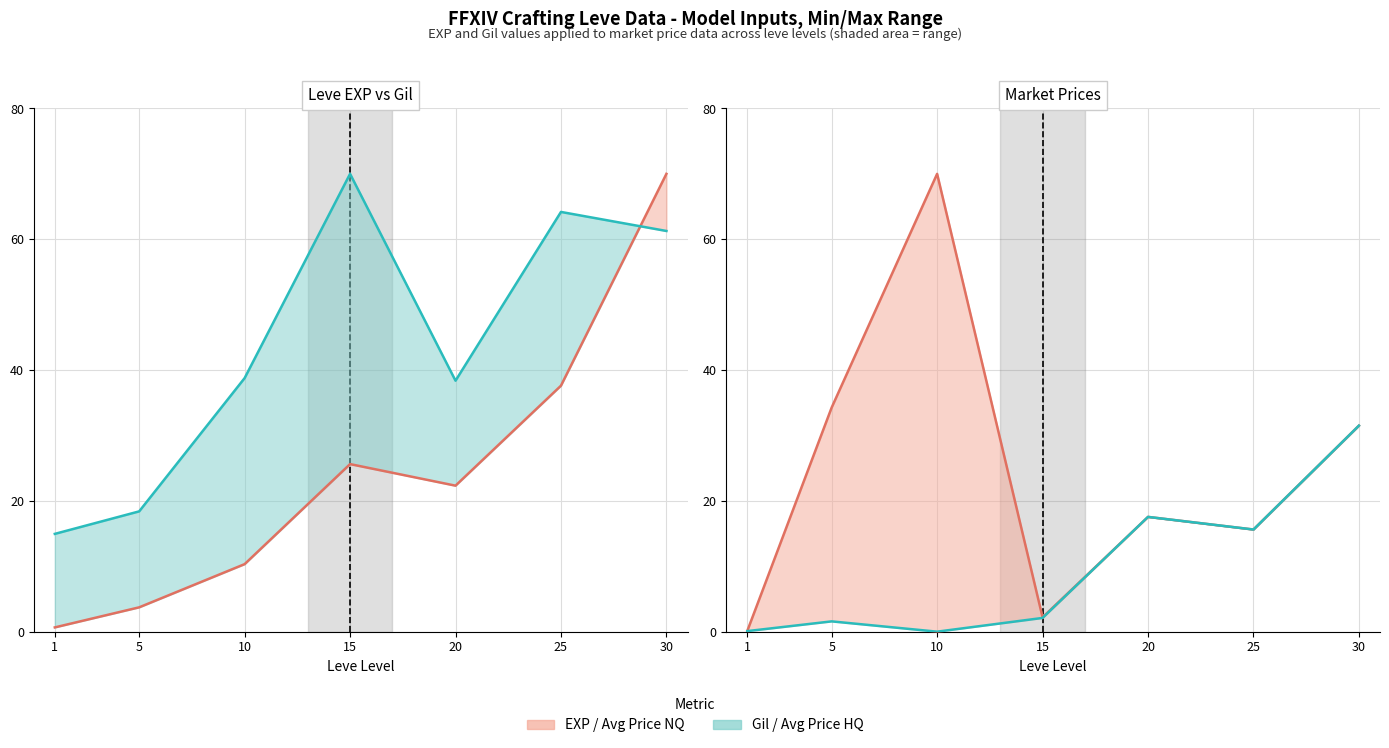

True or false: Avg Price (NQ) (line) has a value of 28.7 at 20.

False